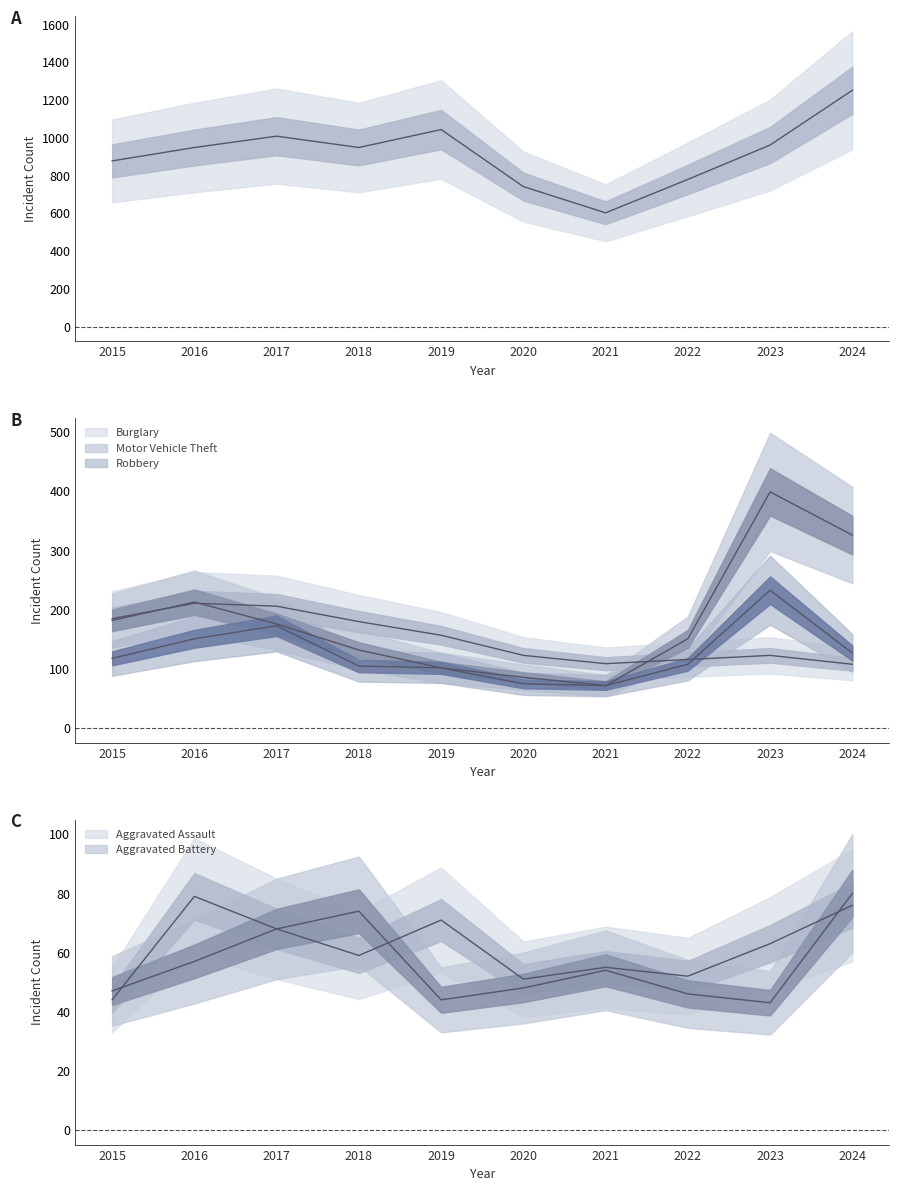

True or false: Robbery and Motor Vehicle Theft intersect in this chart.

False